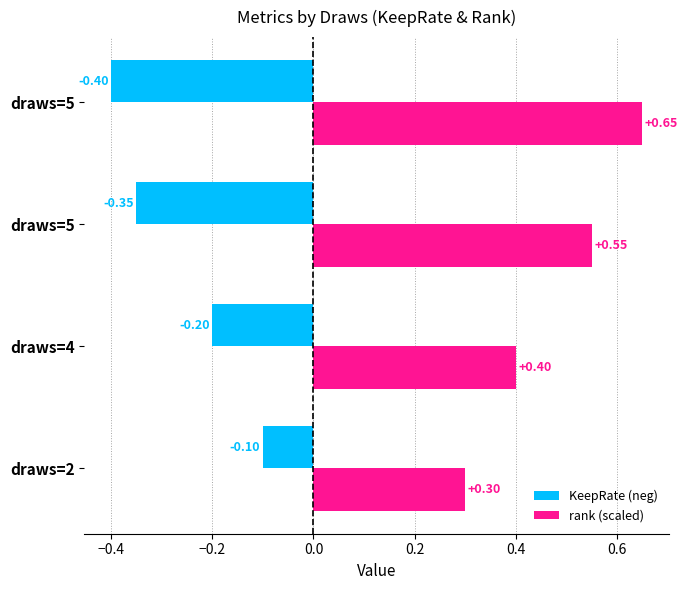

What are all the series names shown in the legend?

KeepRate (neg), rank (scaled)